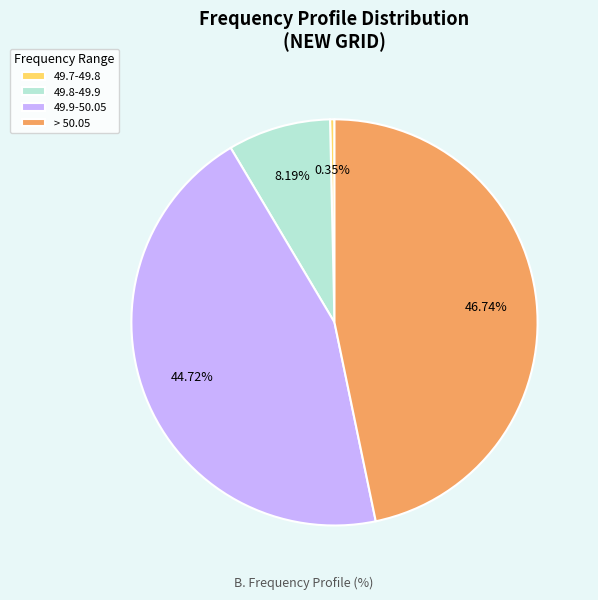

Which category has the biggest portion of the pie?

> 50.05